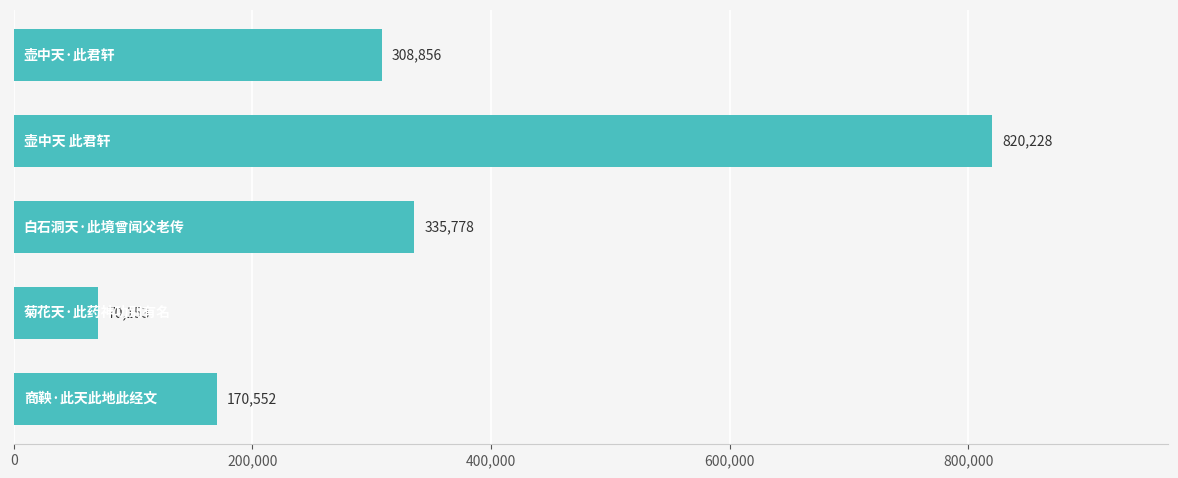

What is the value of the 5th bar from the top?

170552